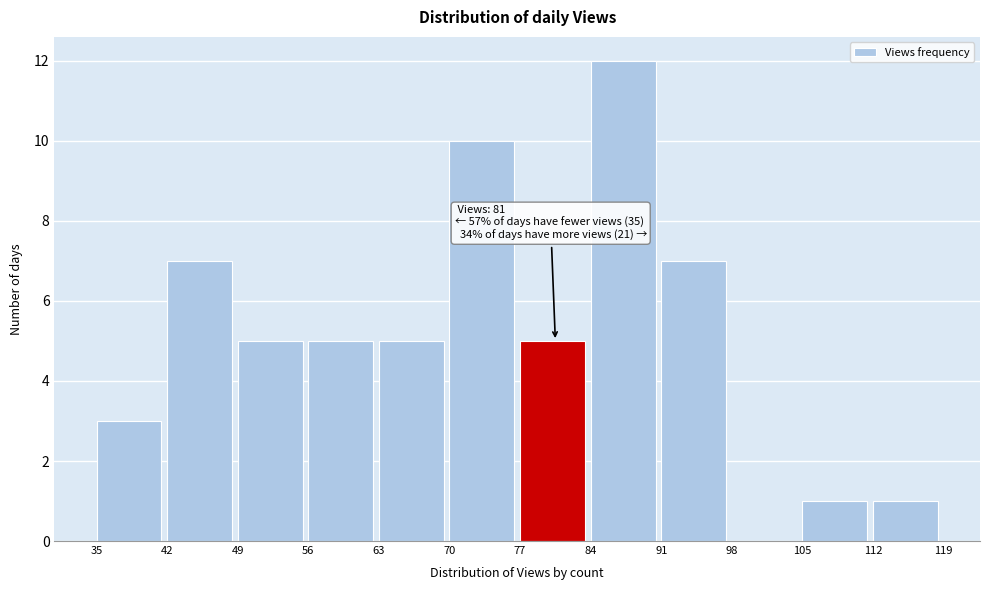

Which range on the x-axis has the tallest bar?

84 to 91